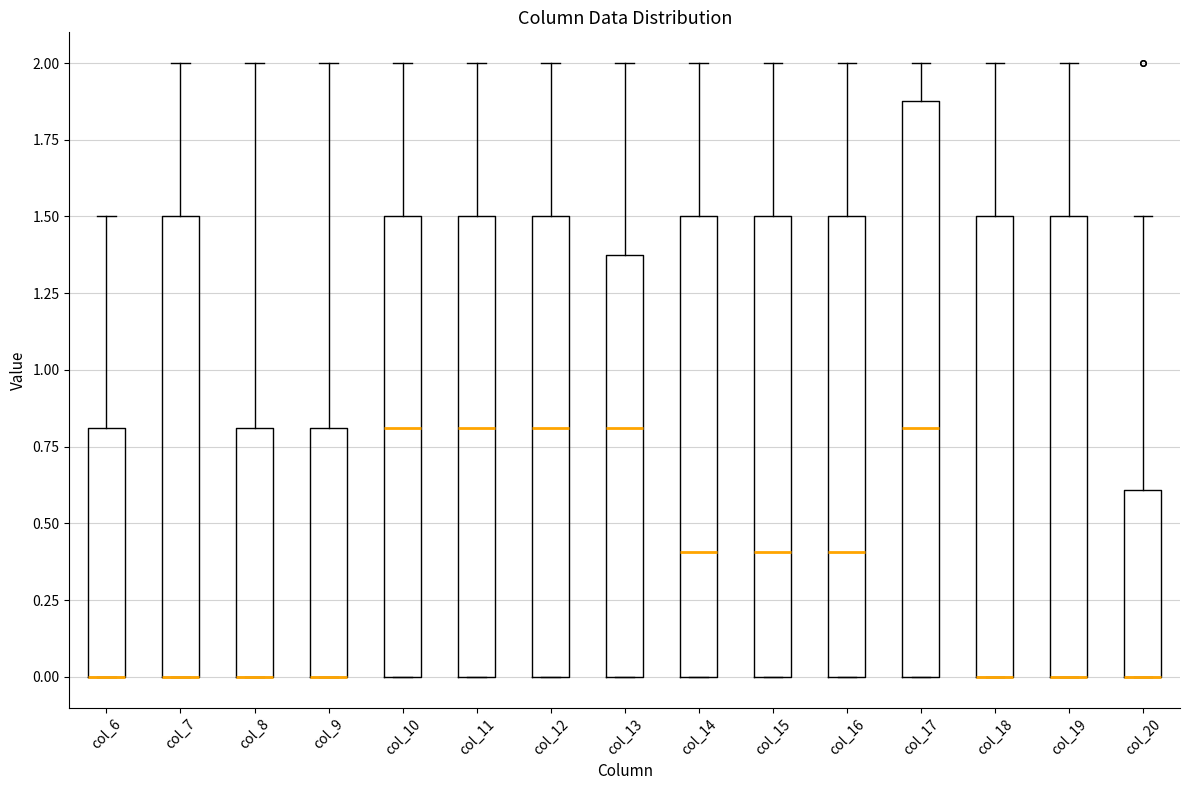

Reading left to right, transcribe this box plot: for each box, give where its median line is, the range the box spans, and where its two whiskers end, as read against the y-axis. The values are not printed on the chart, so give them approximately, as read against the axis.

col_6: median 0.0 (drawn on the box's lower edge), box 0.0 to 0.8, whiskers 0.0 to 1.5
col_7: median 0.0 (drawn on the box's lower edge), box 0.0 to 1.5, whiskers 0.0 to 2.0
col_8: median 0.0 (drawn on the box's lower edge), box 0.0 to 0.8, whiskers 0.0 to 2.0
col_9: median 0.0 (drawn on the box's lower edge), box 0.0 to 0.8, whiskers 0.0 to 2.0
col_10: median 0.8, box 0.0 to 1.5, whiskers 0.0 to 2.0
col_11: median 0.8, box 0.0 to 1.5, whiskers 0.0 to 2.0
col_12: median 0.8, box 0.0 to 1.5, whiskers 0.0 to 2.0
col_13: median 0.8, box 0.0 to 1.4, whiskers 0.0 to 2.0
col_14: median 0.4, box 0.0 to 1.5, whiskers 0.0 to 2.0
col_15: median 0.4, box 0.0 to 1.5, whiskers 0.0 to 2.0
col_16: median 0.4, box 0.0 to 1.5, whiskers 0.0 to 2.0
col_17: median 0.8, box 0.0 to 1.9, whiskers 0.0 to 2.0
col_18: median 0.0 (drawn on the box's lower edge), box 0.0 to 1.5, whiskers 0.0 to 2.0
col_19: median 0.0 (drawn on the box's lower edge), box 0.0 to 1.5, whiskers 0.0 to 2.0
col_20: median 0.0 (drawn on the box's lower edge), box 0.0 to 0.6, whiskers 0.0 to 1.5